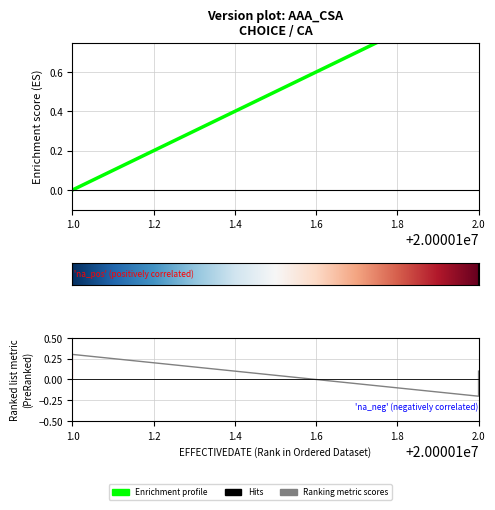

How many lines are shown in the chart?

1